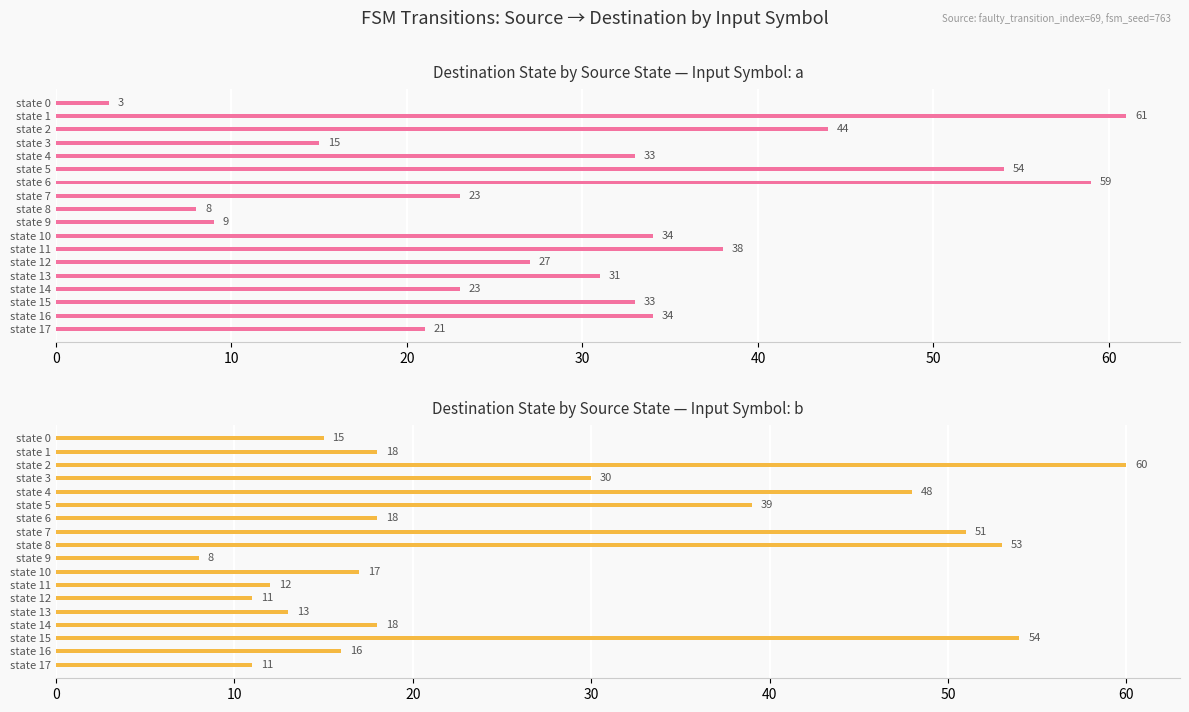

At how many categories does at least one series exceed 36?

9